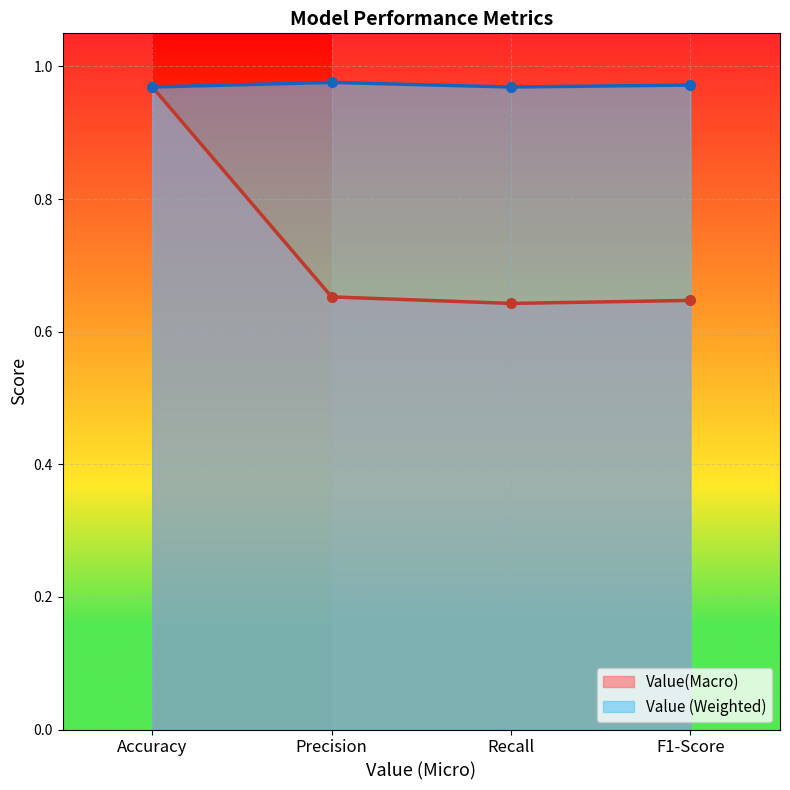

At which category is the sum across all series the highest?

Accuracy